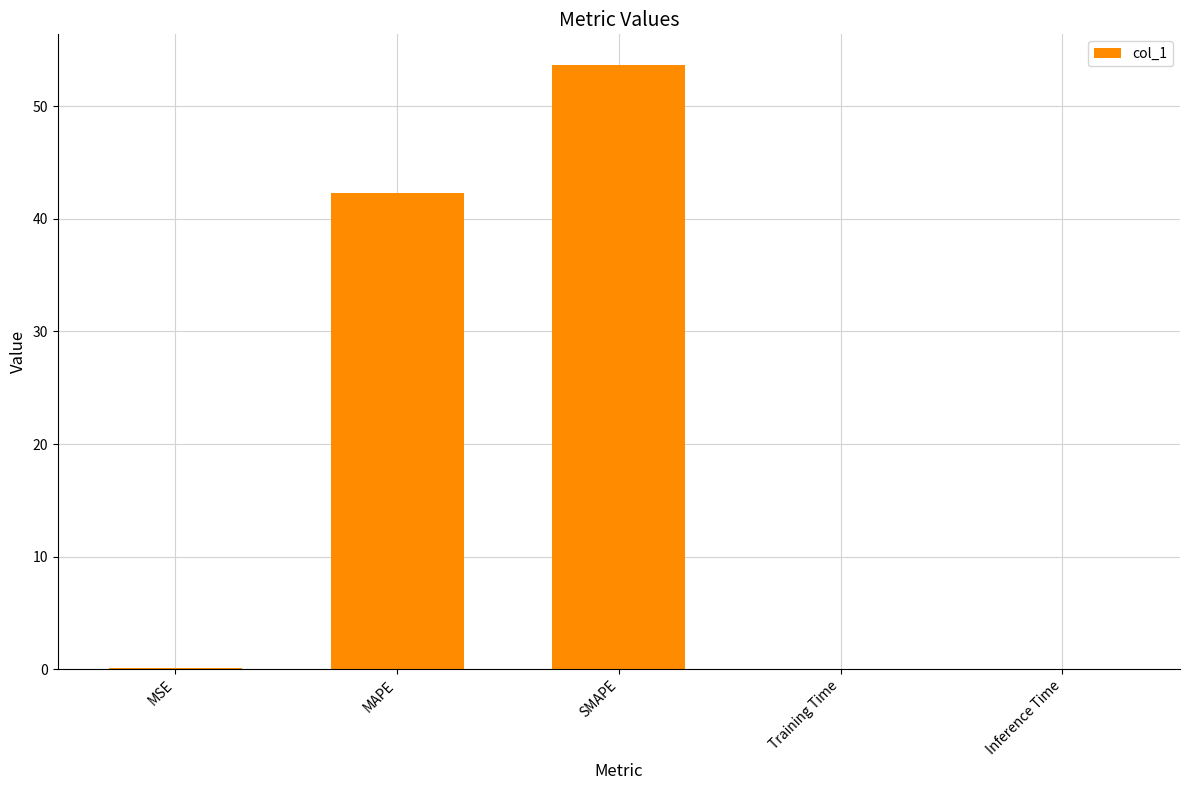

True or false: the data shows 42.3 at MAPE.

True